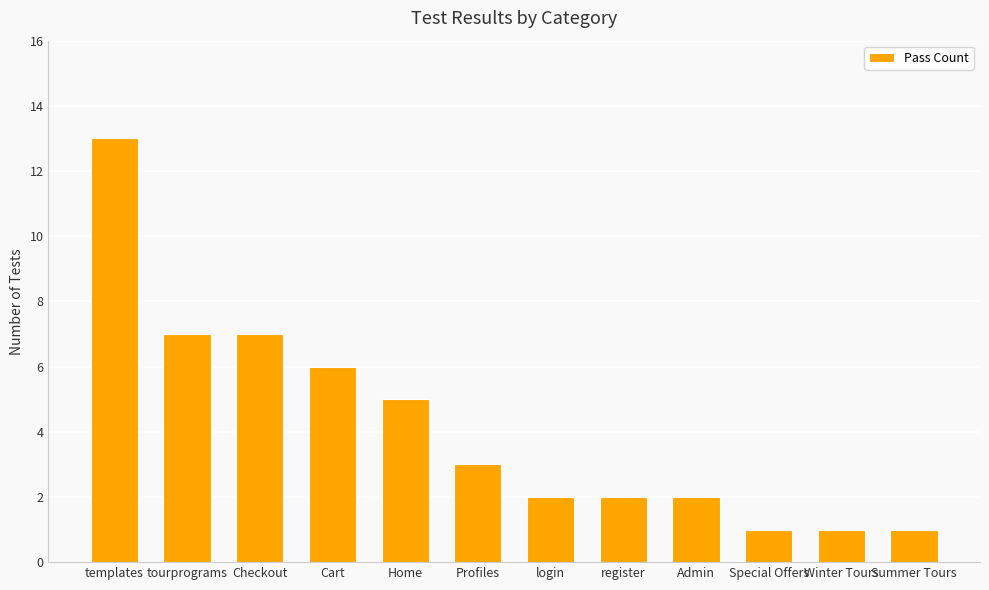

Reading left to right, list all the values displayed in this chart.

templates=13	tourprograms=7	Checkout=7	Cart=6	Home=5	Profiles=3	login=2	register=2	Admin=2	Special Offers=1	Winter Tours=1	Summer Tours=1